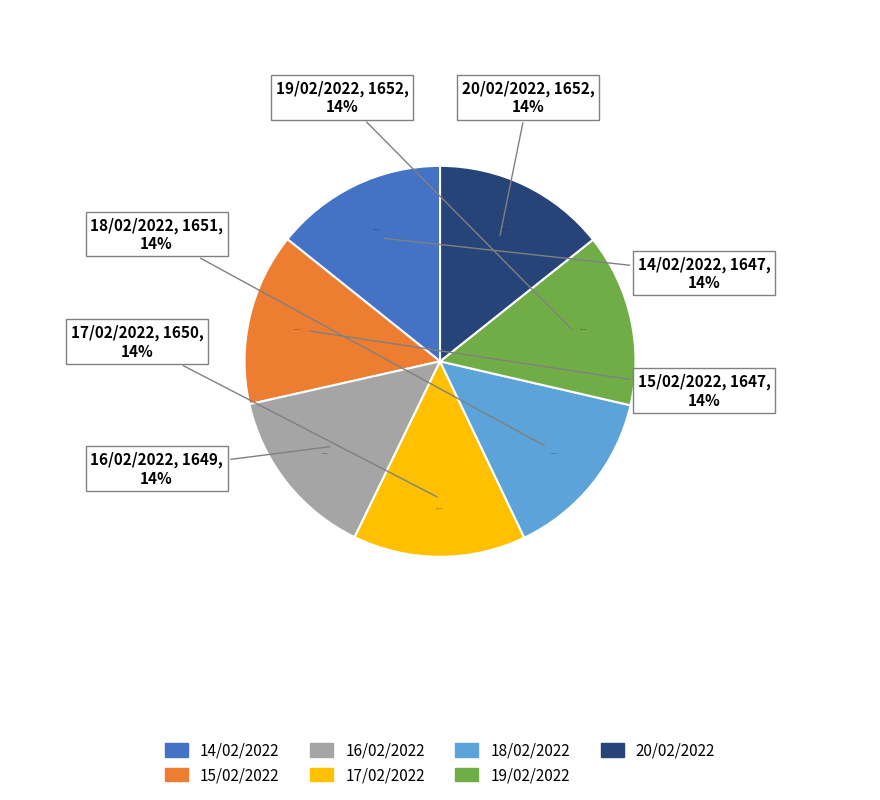

What is the ratio of the value at 16/02/2022 to the value at 19/02/2022?

1.0